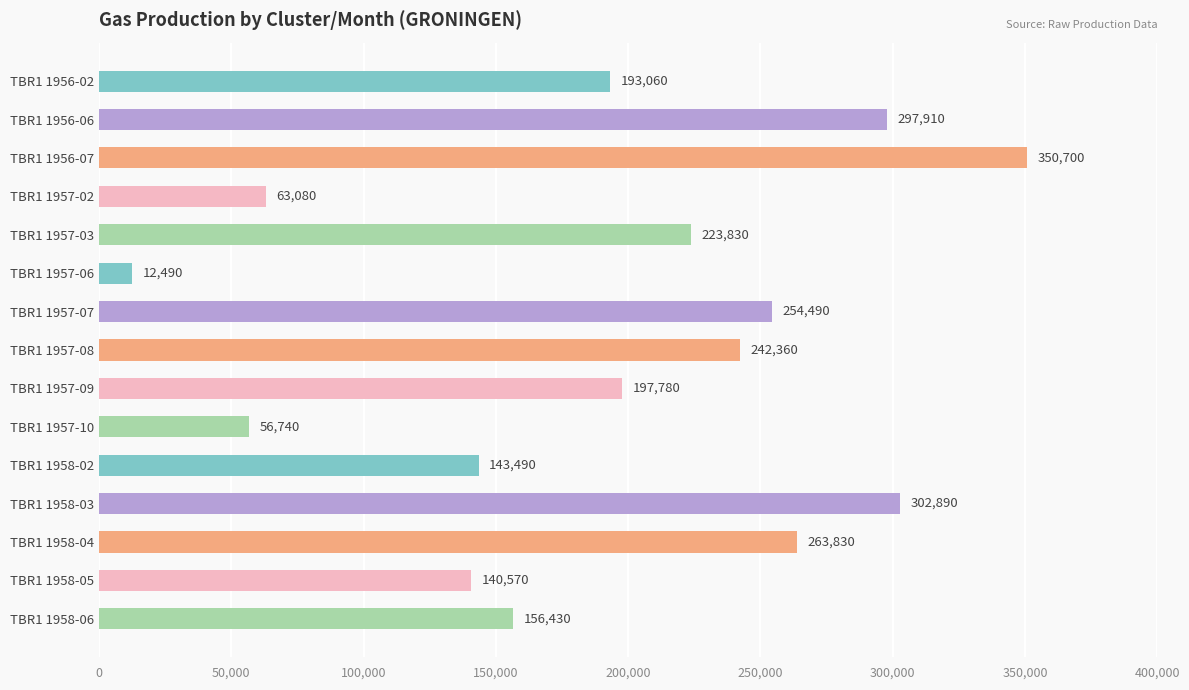

List the labels in order of value, smallest first.

TBR1 1957-06, TBR1 1957-10, TBR1 1957-02, TBR1 1958-05, TBR1 1958-02, TBR1 1958-06, TBR1 1956-02, TBR1 1957-09, TBR1 1957-03, TBR1 1957-08, TBR1 1957-07, TBR1 1958-04, TBR1 1956-06, TBR1 1958-03, TBR1 1956-07